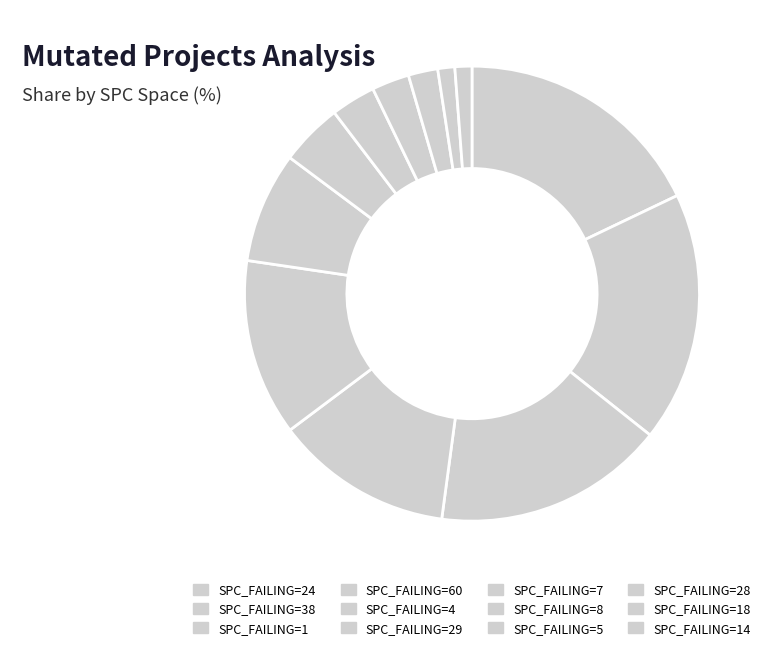

How many slices are in this pie chart?

12